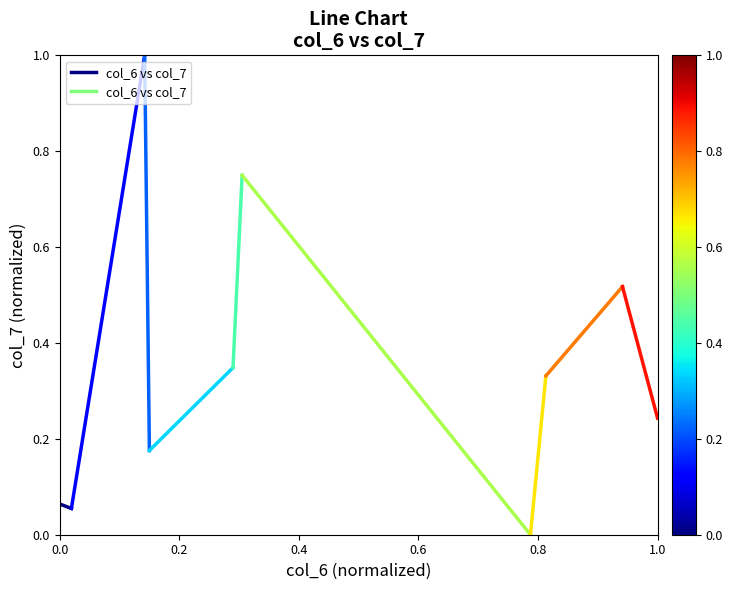

Is this an area chart (filled region under the line)?

No